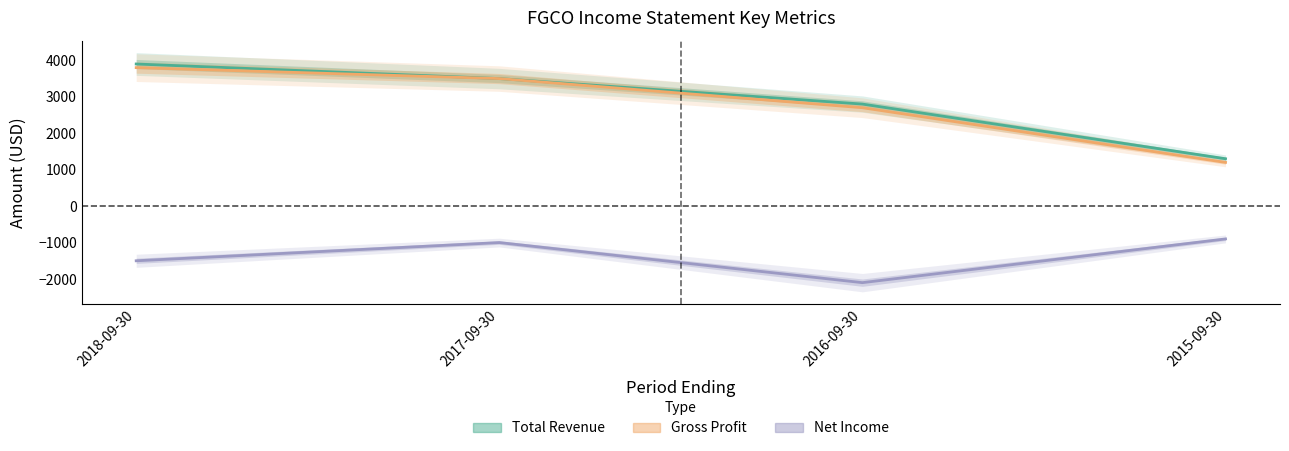

True or false: Gross Profit and Net Income intersect in this chart.

False